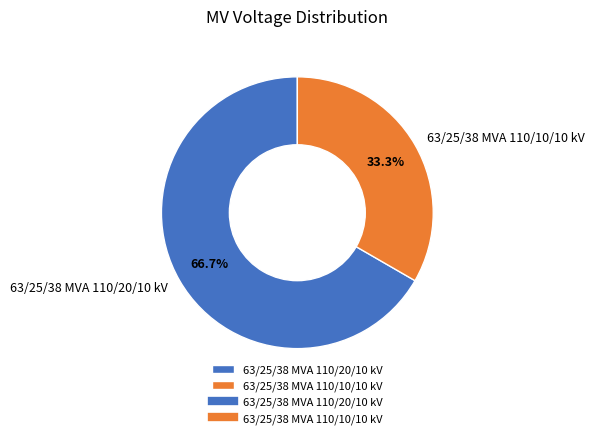

To the nearest percent, what is the difference between the 63/25/38 MVA 110/10/10 kV and 63/25/38 MVA 110/20/10 kV slice percentages?

33%